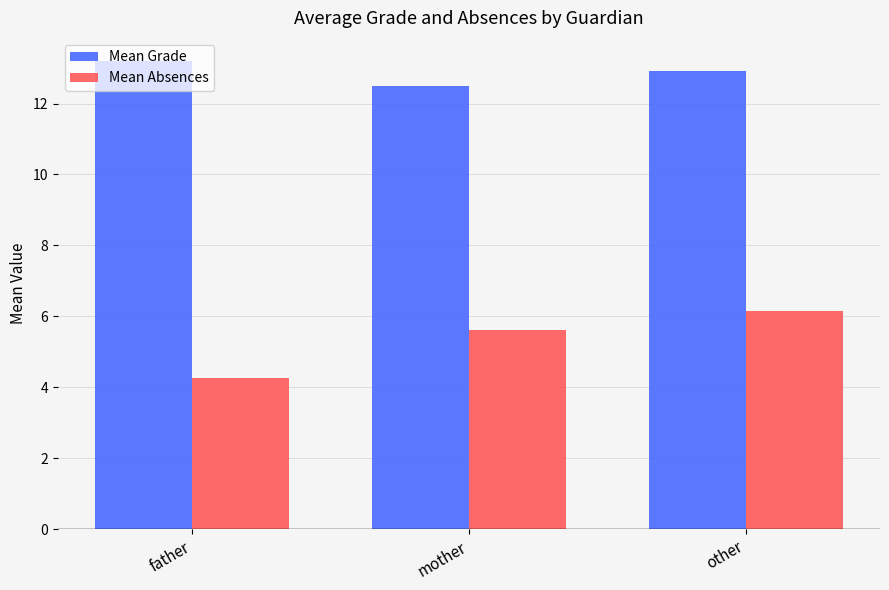

Rank the series at father from highest to lowest value.

Mean Grade, Mean Absences